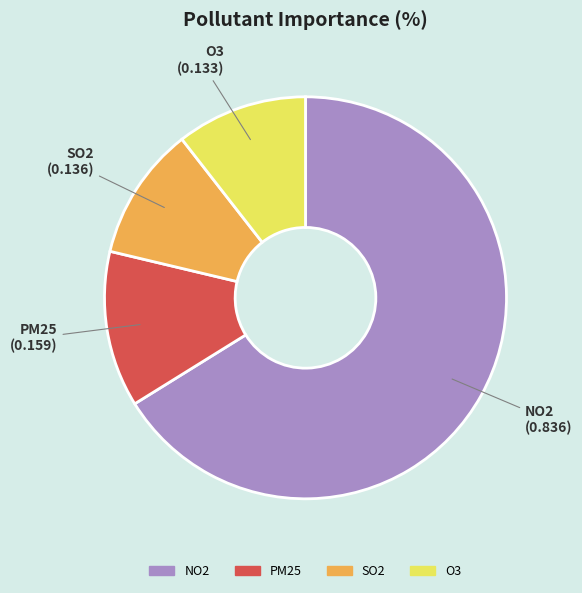

Is O3 the majority of the pie?

No